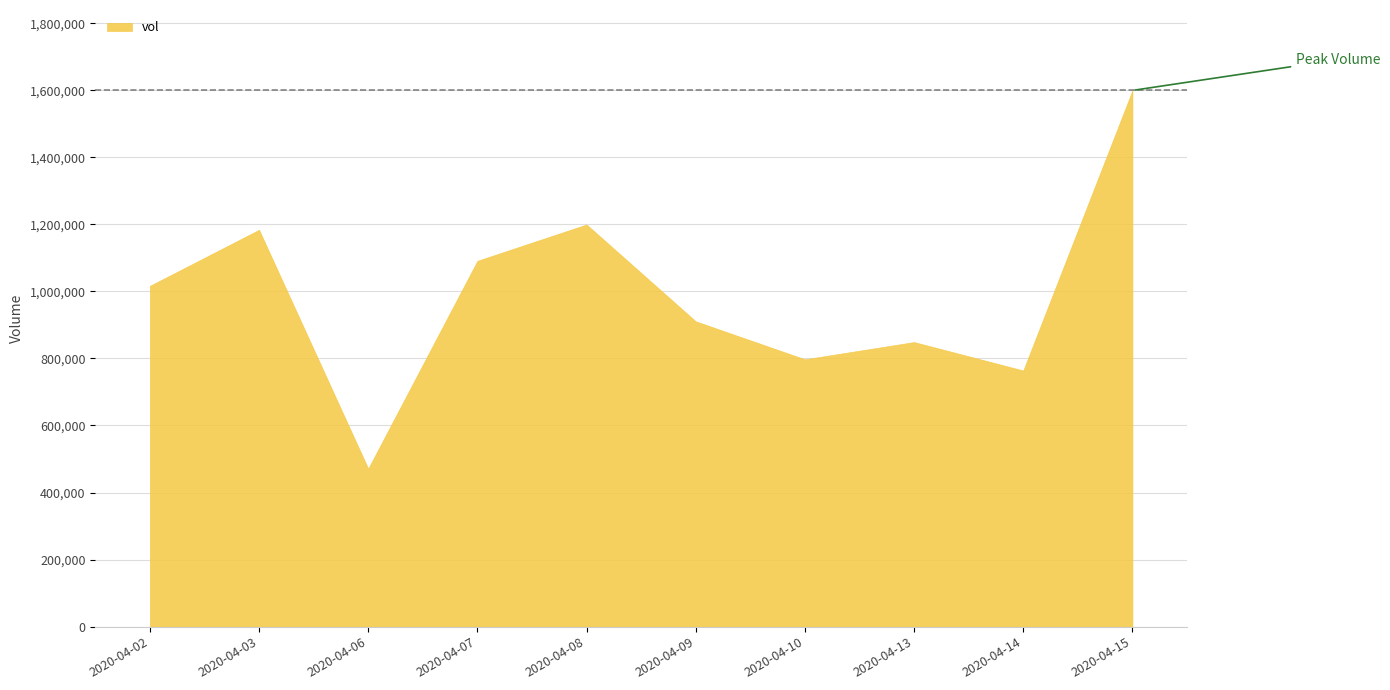

Reading left to right, extract all data points from this chart.

1016500	1183700	471300	1091200	1199500	910700	797400	848800	764000	1599400